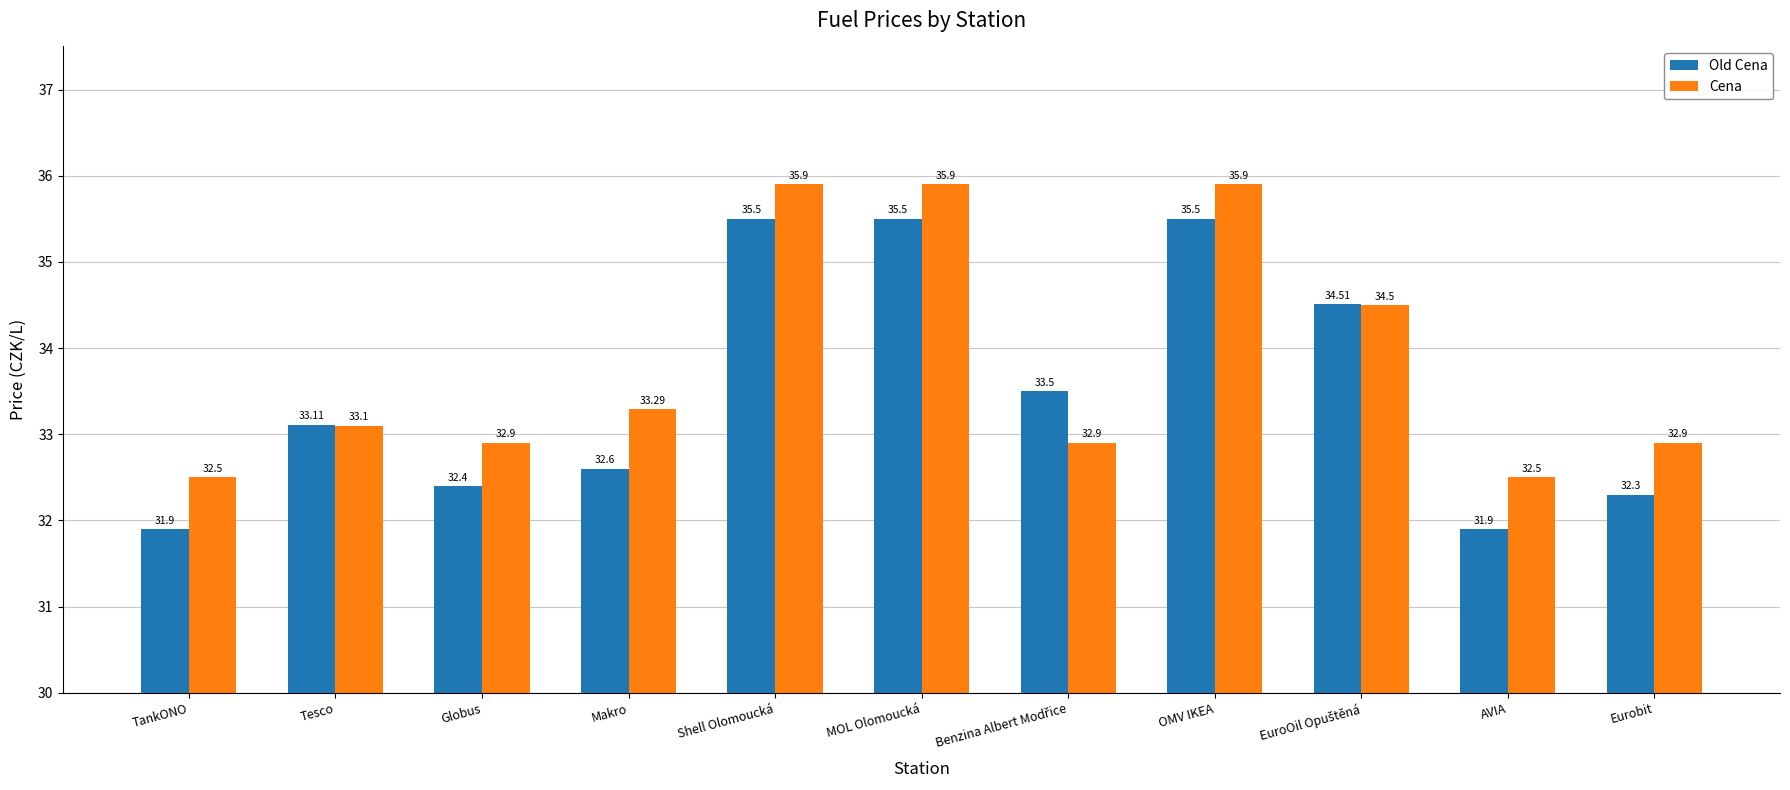

What is the label of the 6th bar from the right?

MOL Olomoucká